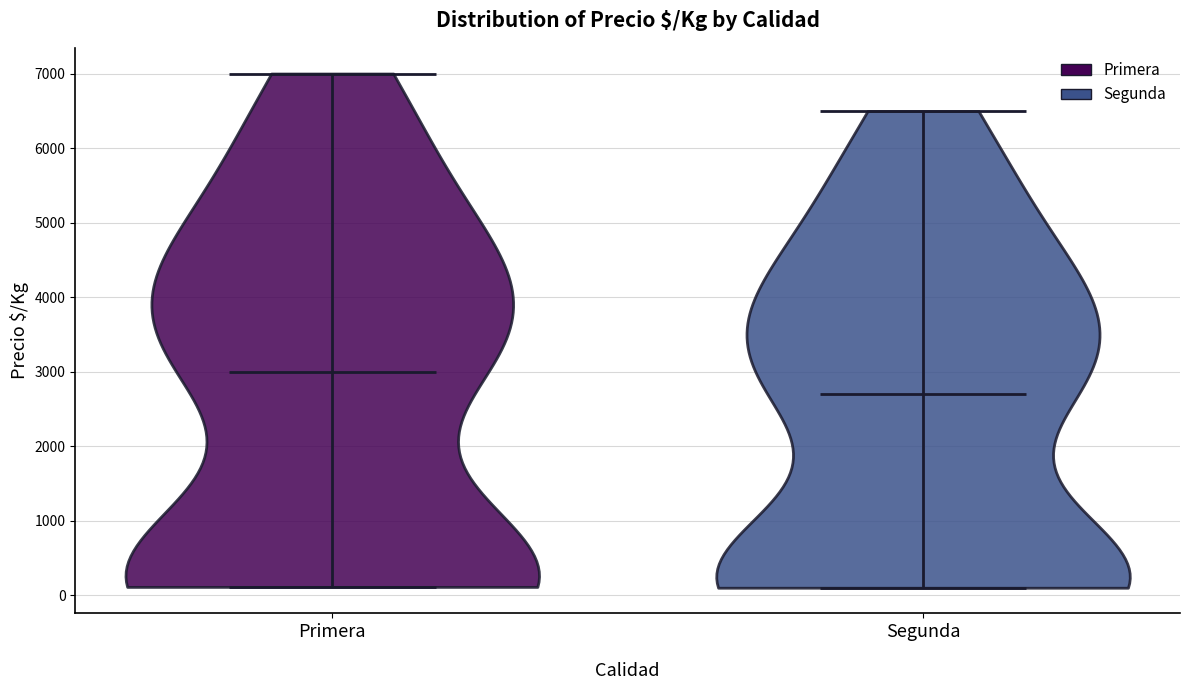

Reading left to right, read every violin against the y-axis: where its median line is, and the lowest and highest points it reaches. The values are not printed on the chart, so give them approximately, as read against the axis.

Primera: median line 3000, lowest point 100, highest point 7000
Segunda: median line 2700, lowest point 100, highest point 6500